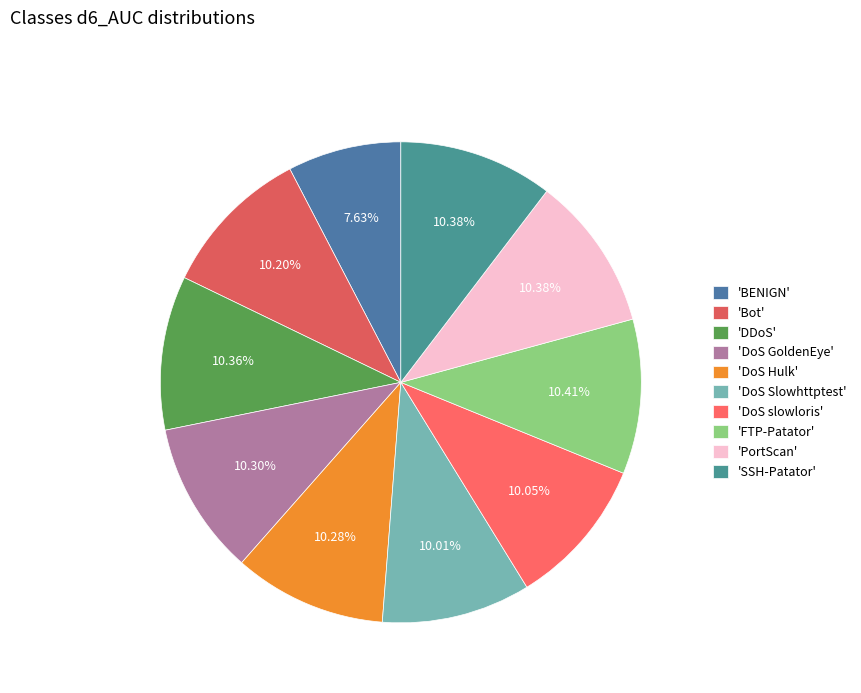

How many slices are in this pie chart?

10